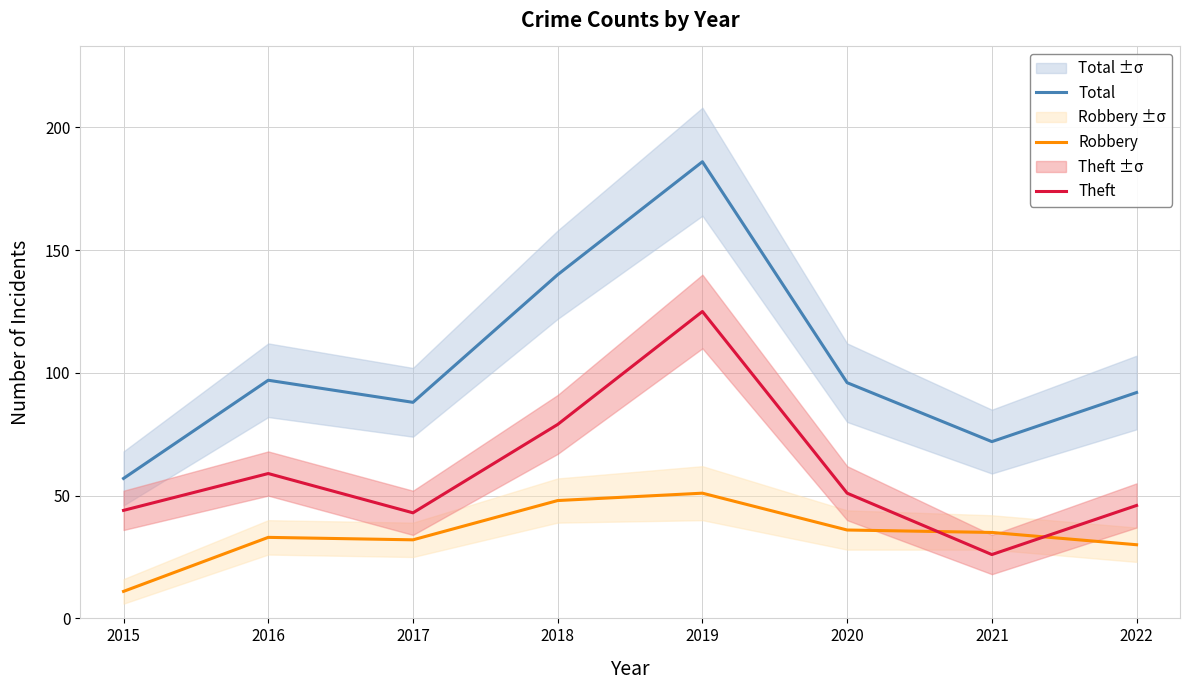

What is the difference between the maximum and minimum values in the Theft series?

99